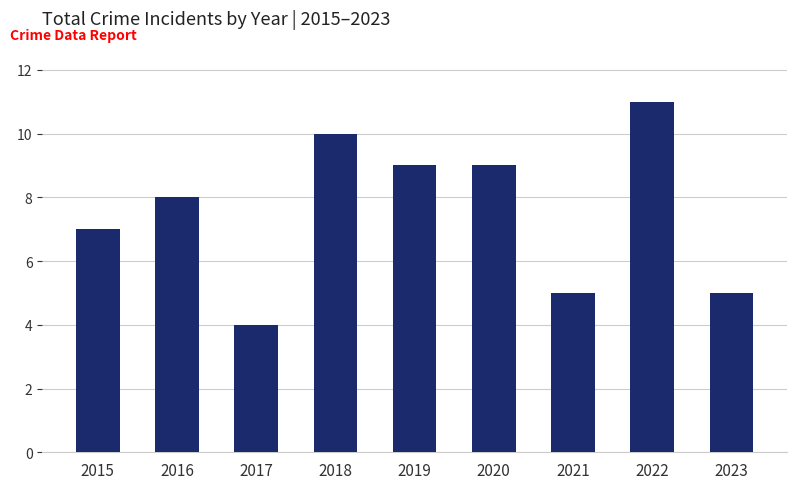

Reading left to right, transcribe all the data shown in this chart.

2015=7	2016=8	2017=4	2018=10	2019=9	2020=9	2021=5	2022=11	2023=5